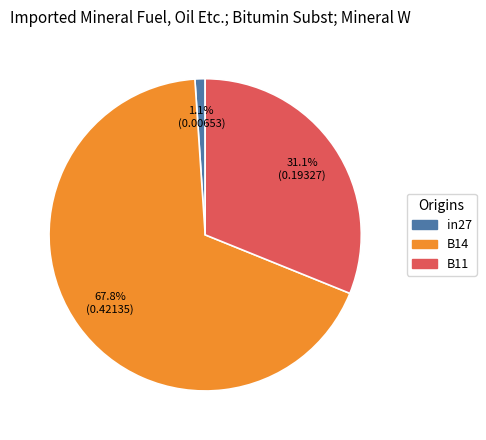

True or false: B14 accounts for 74% of the total.

False